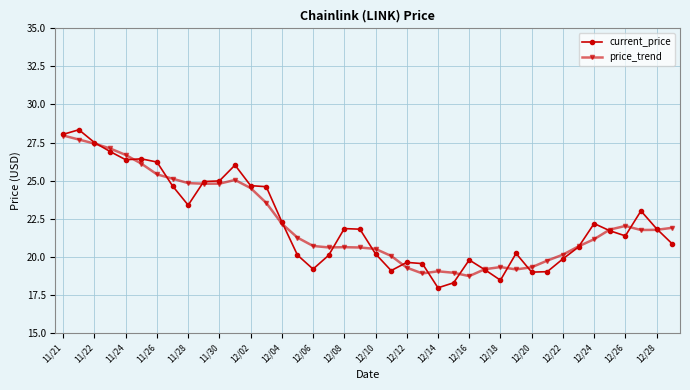

True or false: current_price and price_trend intersect in this chart.

True